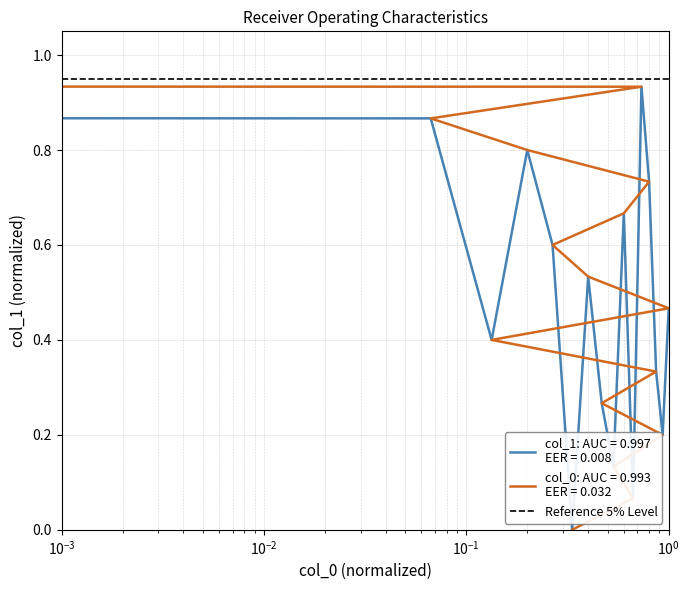

Count the number of values greater than 0.

15